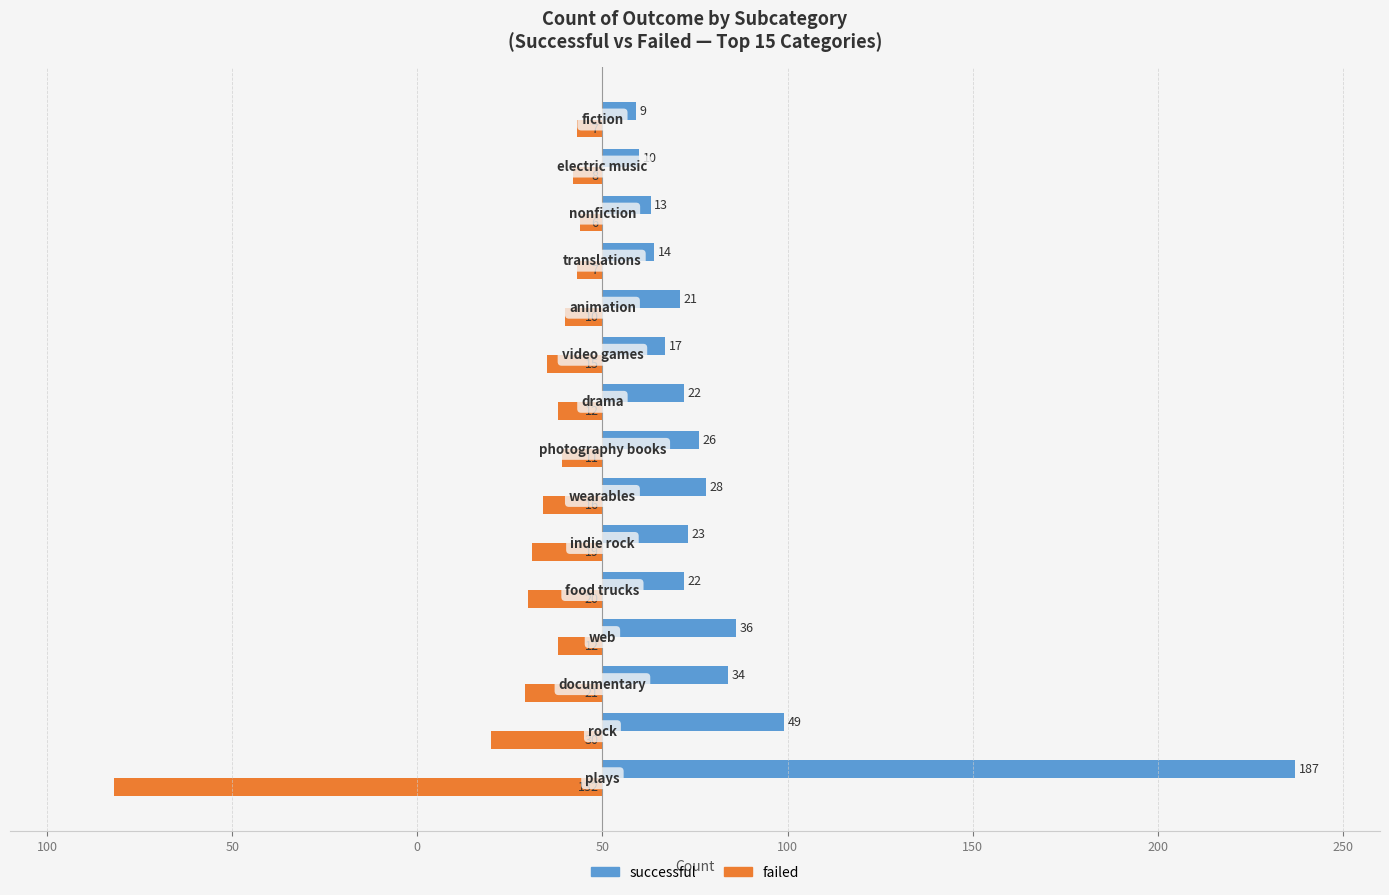

What are all the series names shown in the legend?

successful, failed